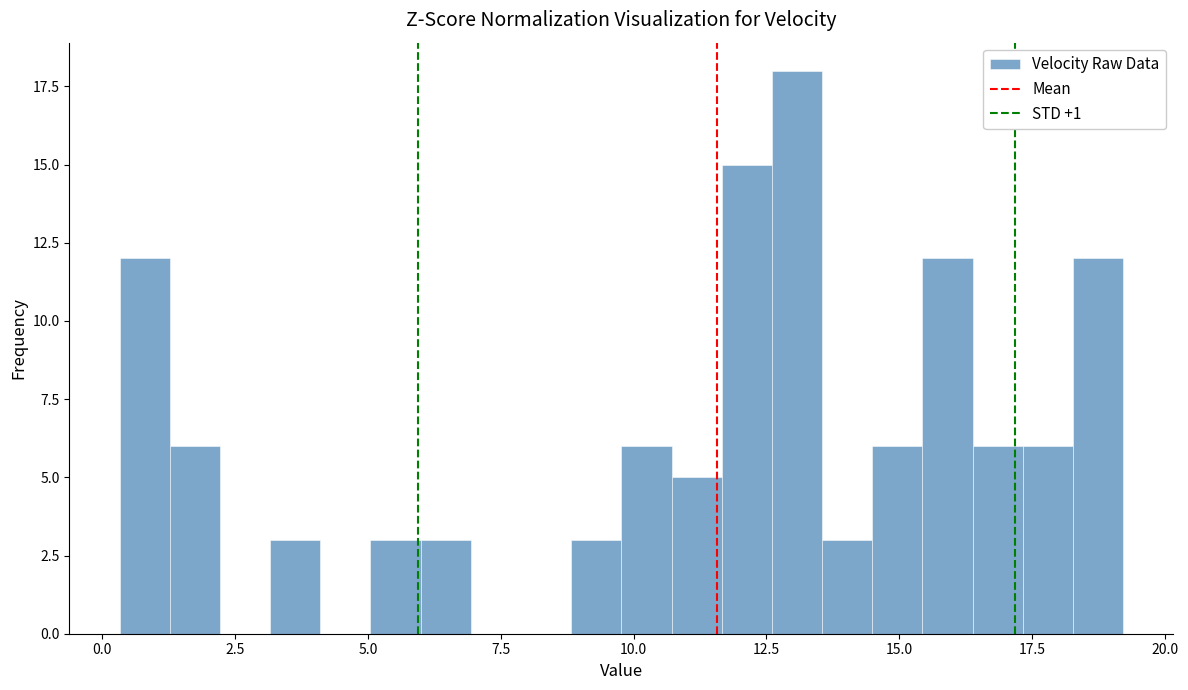

Read against the x-axis, roughly where is the centre of the tallest bar?

13.0